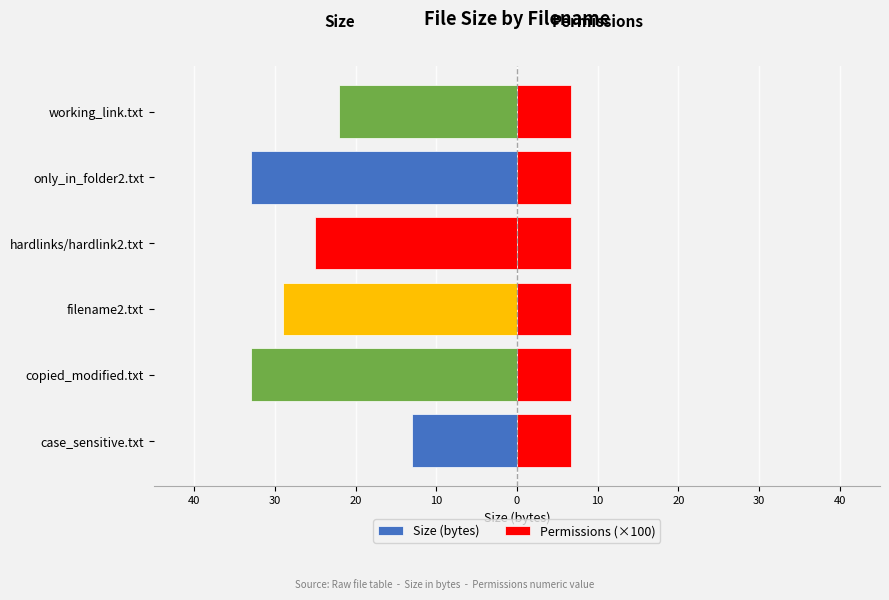

Which series has the largest range (max minus min)?

Size (bytes)